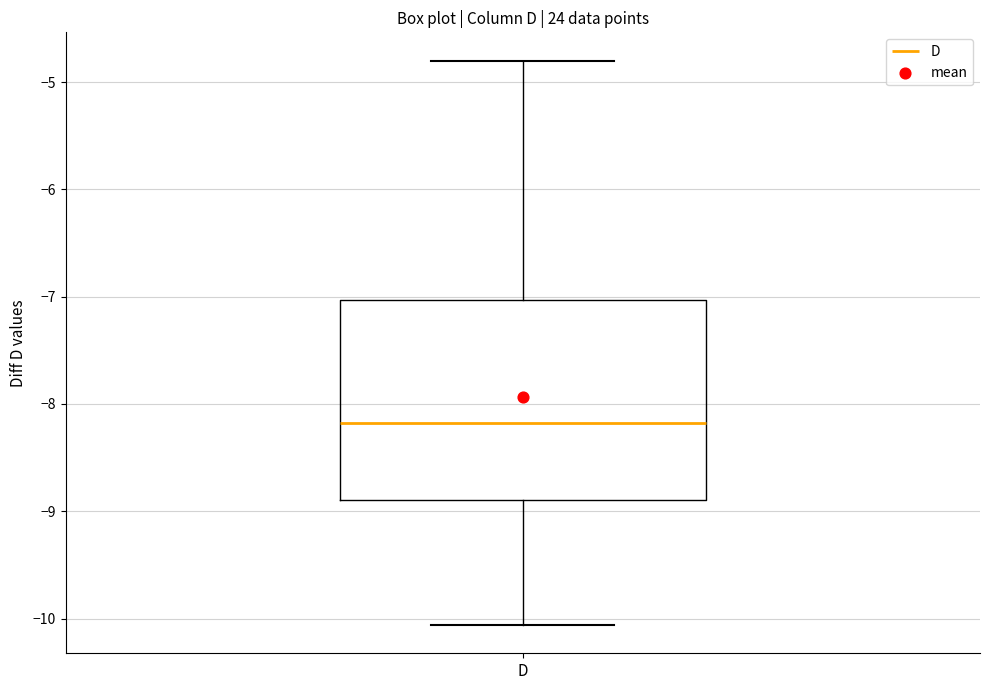

Transcribe this box plot: give where the median line is, the range the box spans, and where the two whiskers end, as read against the y-axis. The values are not printed on the chart, so give them approximately, as read against the axis.

median -8.2, box -8.9 to -7.0, whiskers -10.1 to -4.8